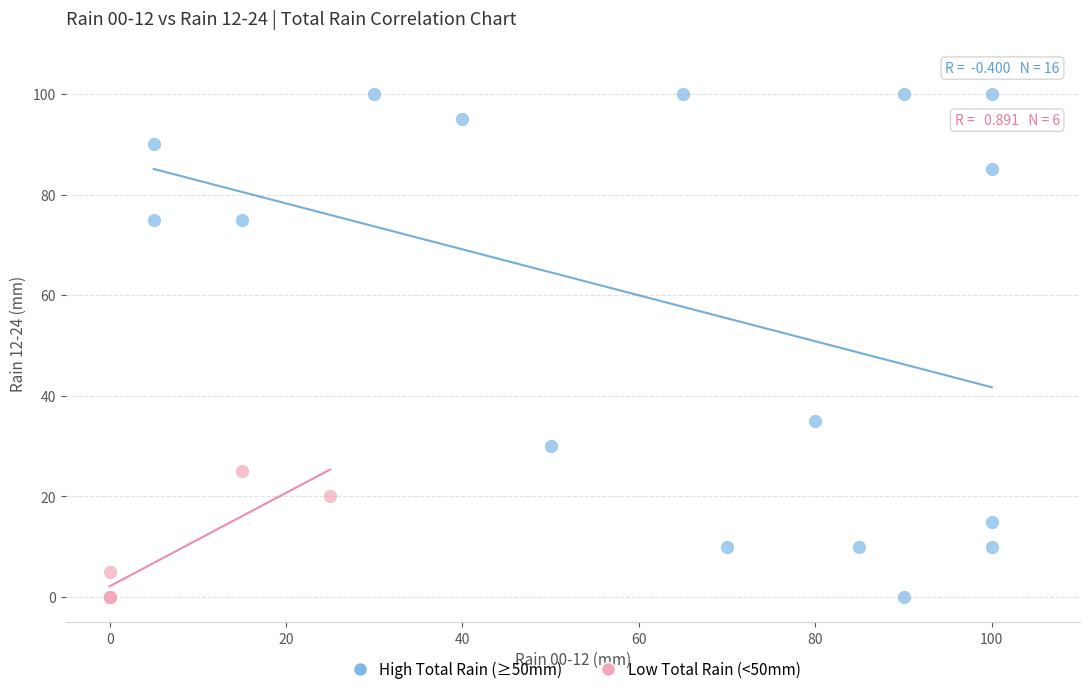

Which series contains the highest Y value?

High Total Rain (≥50mm)